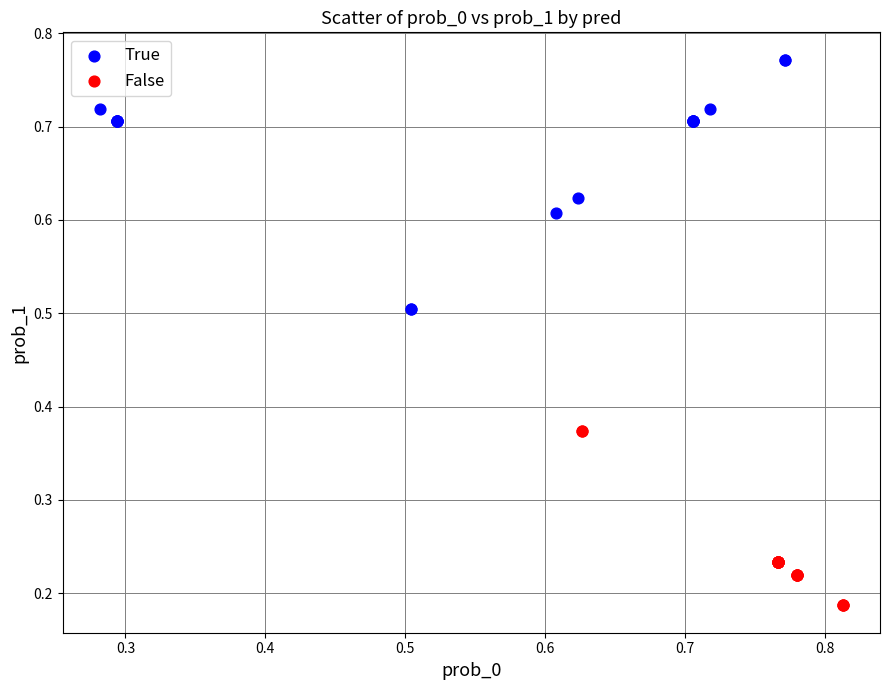

Which series has the largest Y range (max minus min)?

True